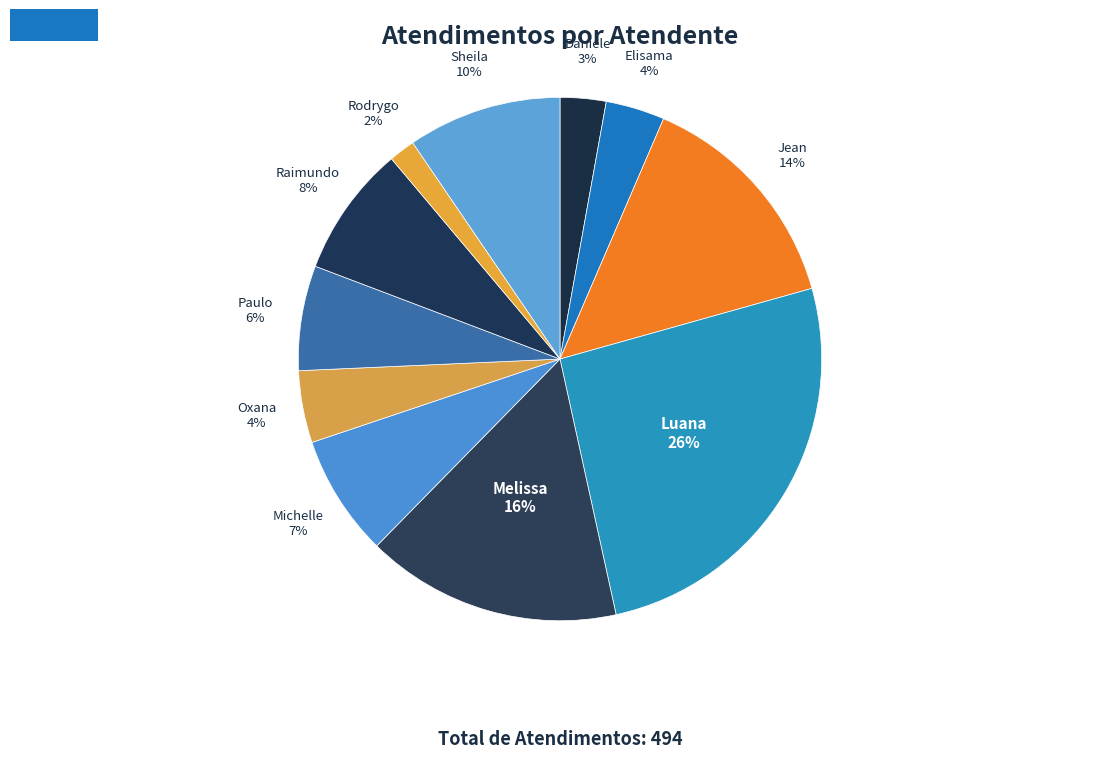

How many slices are in this pie chart?

11